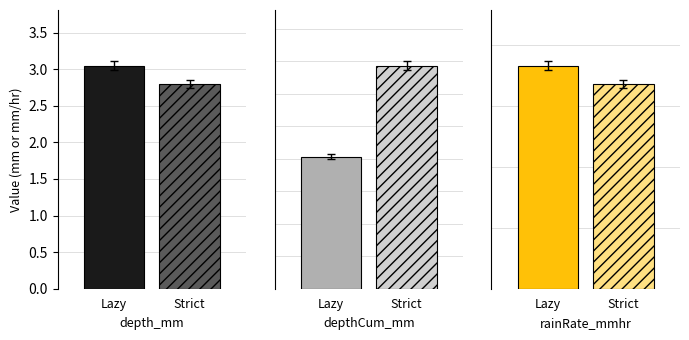

Rank the series by their maximum value, from highest to lowest.

rainRate_mmhr, depthCum_mm, depth_mm